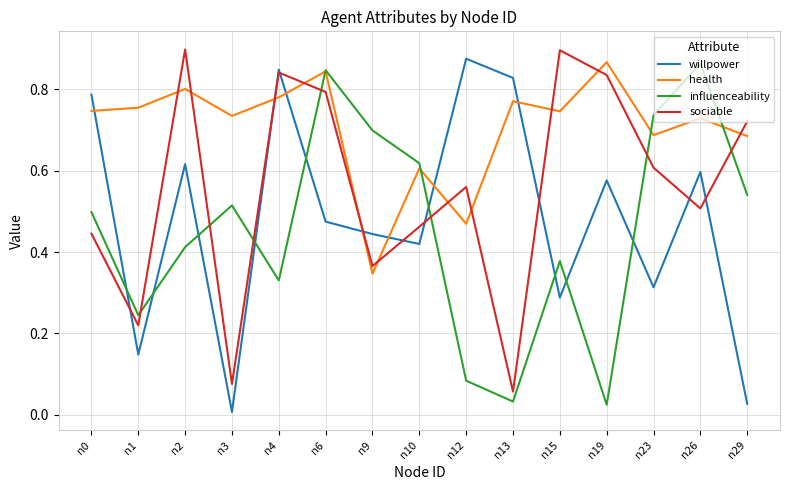

At which label does health reach its peak?

n19